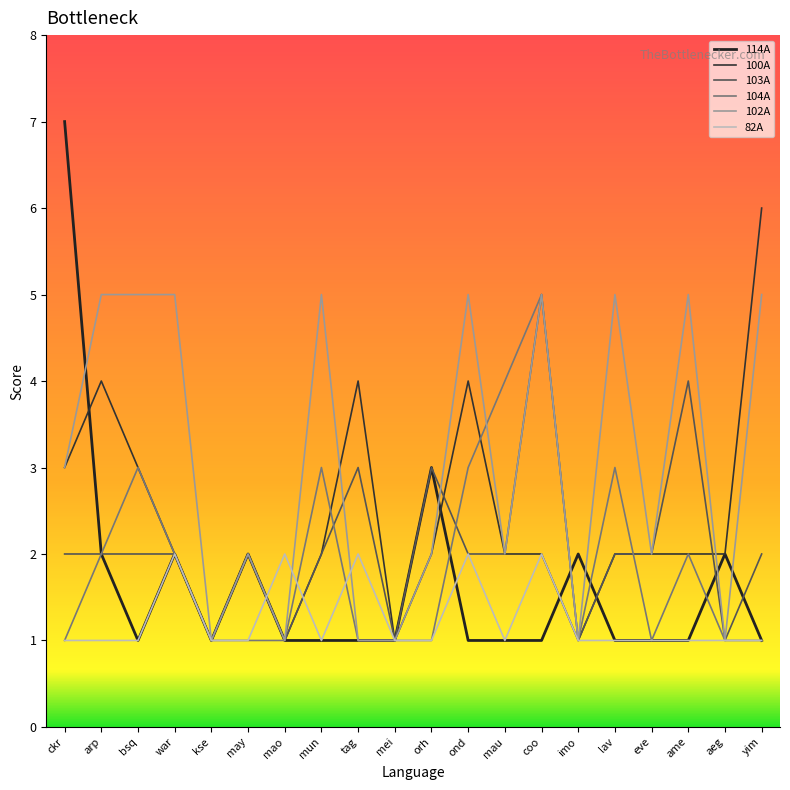

How many categories are shown in the chart?

20